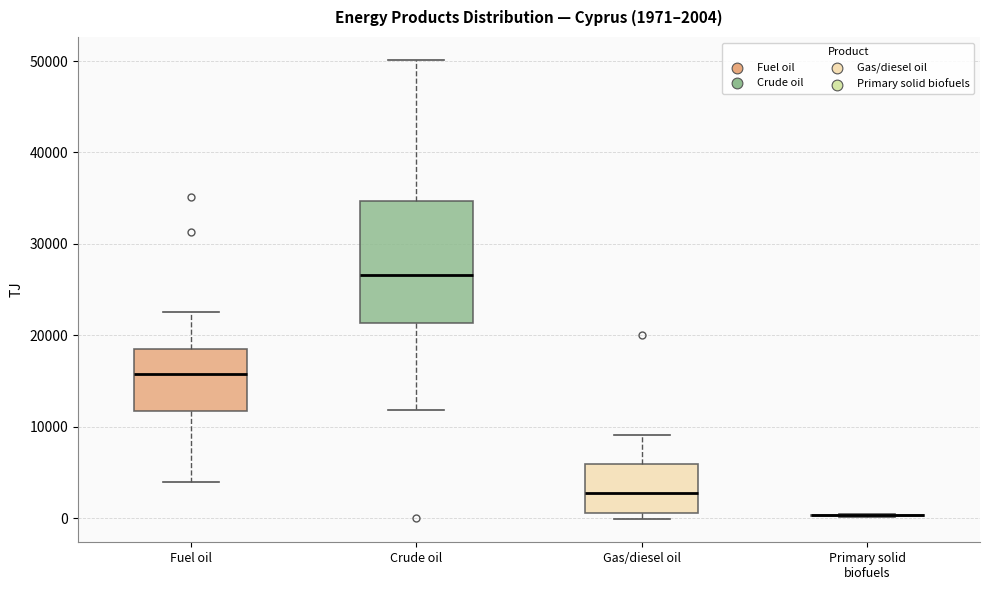

Comparing the boxes themselves (not the whiskers), which one is the tallest?

Crude oil